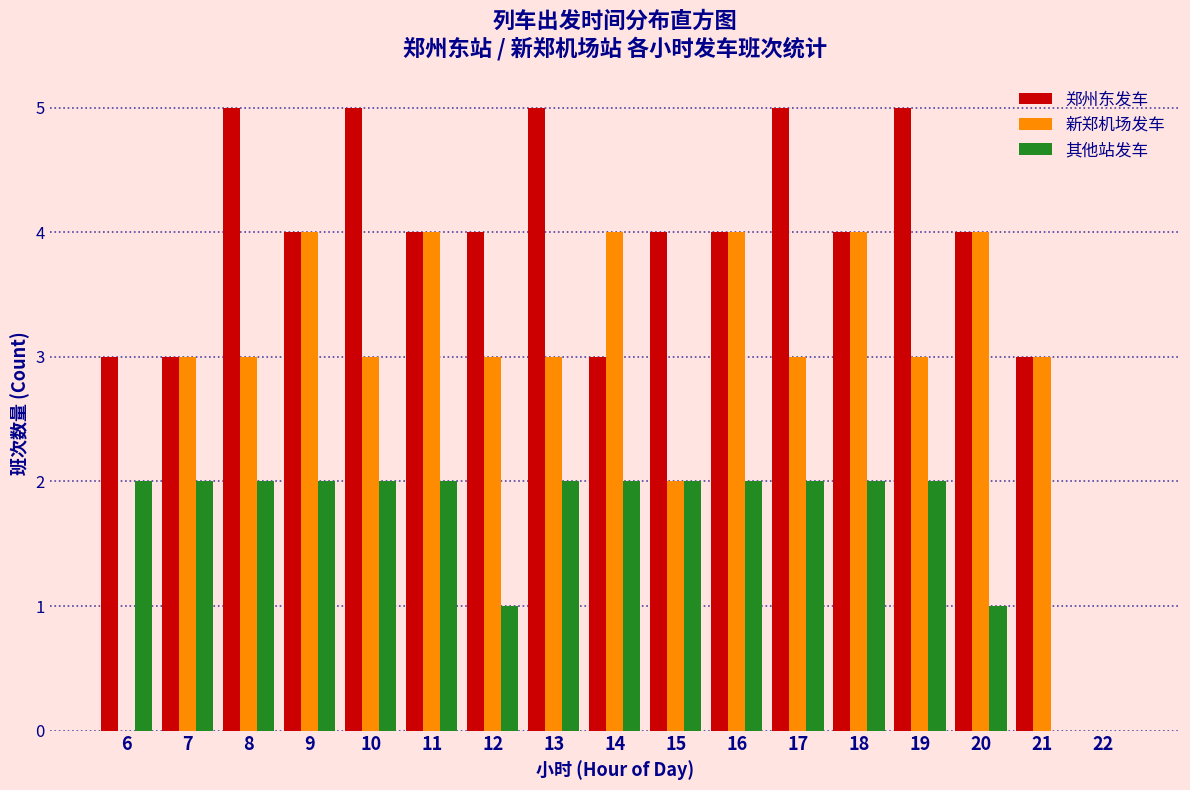

The value of 新郑机场发车 at 10 is 4. True or false?

False